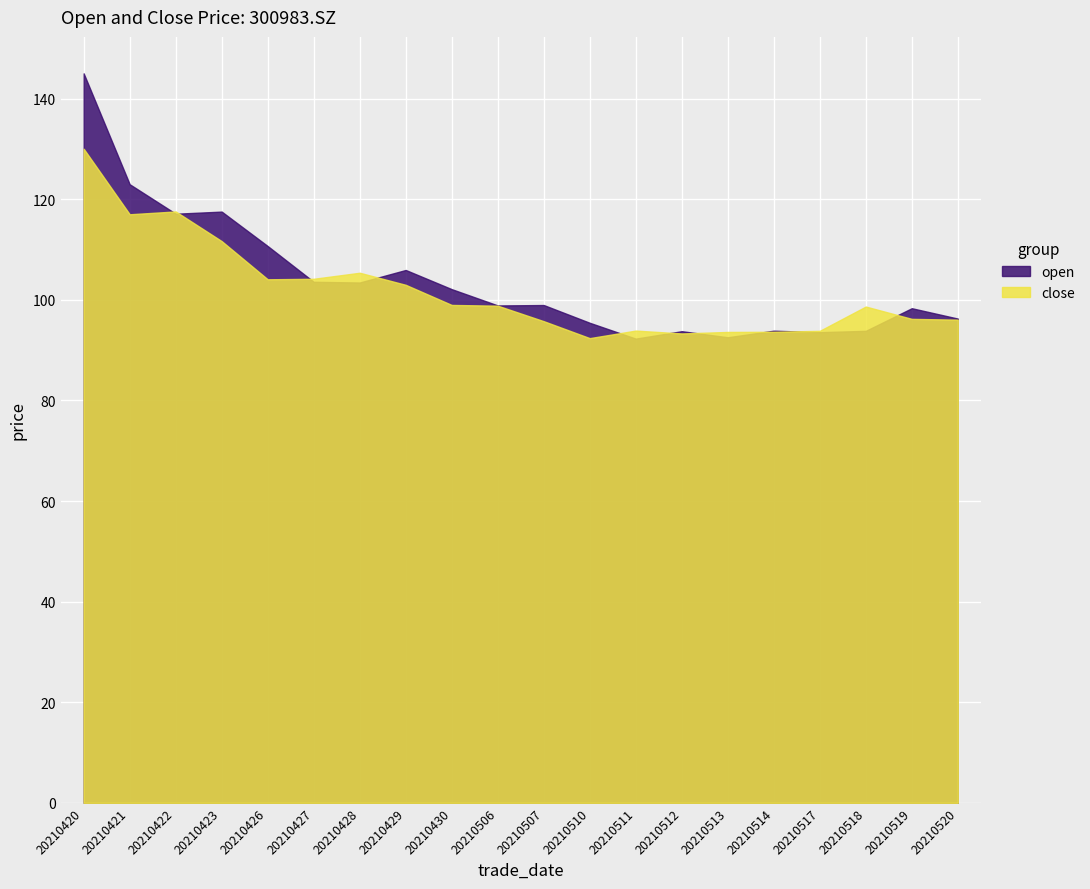

How many lines are shown in the chart?

2